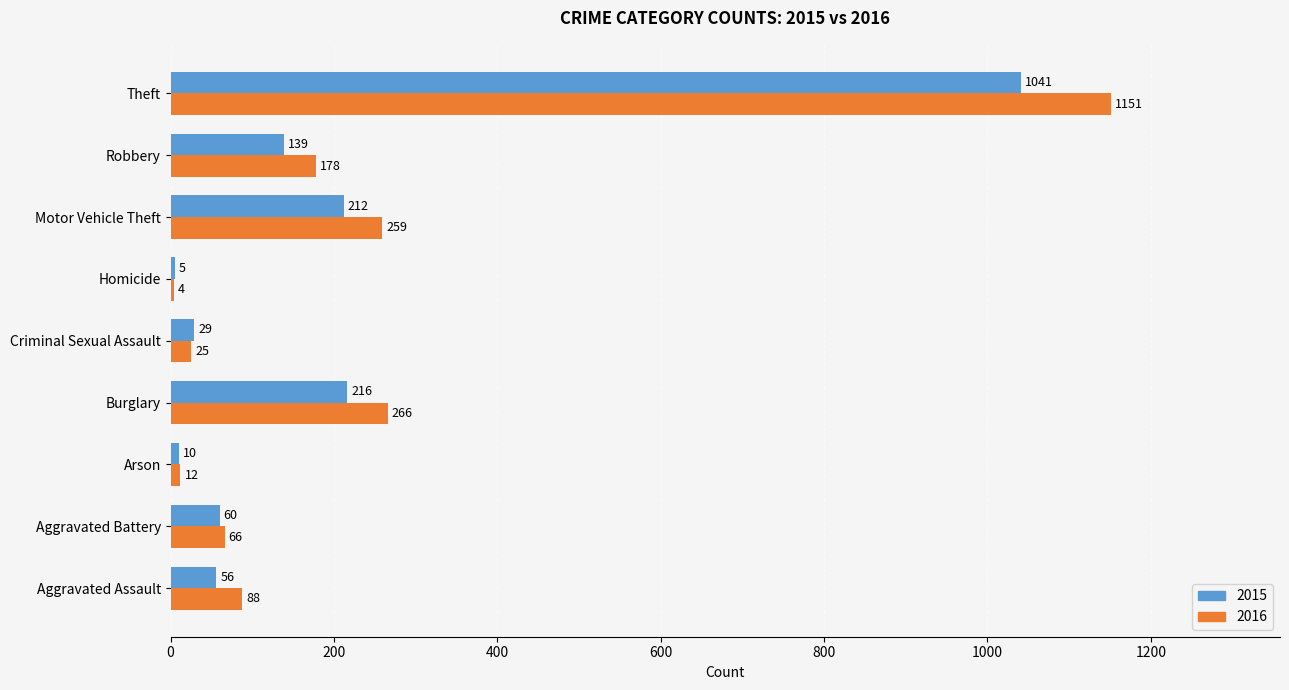

What is the maximum value for 2016?

1151